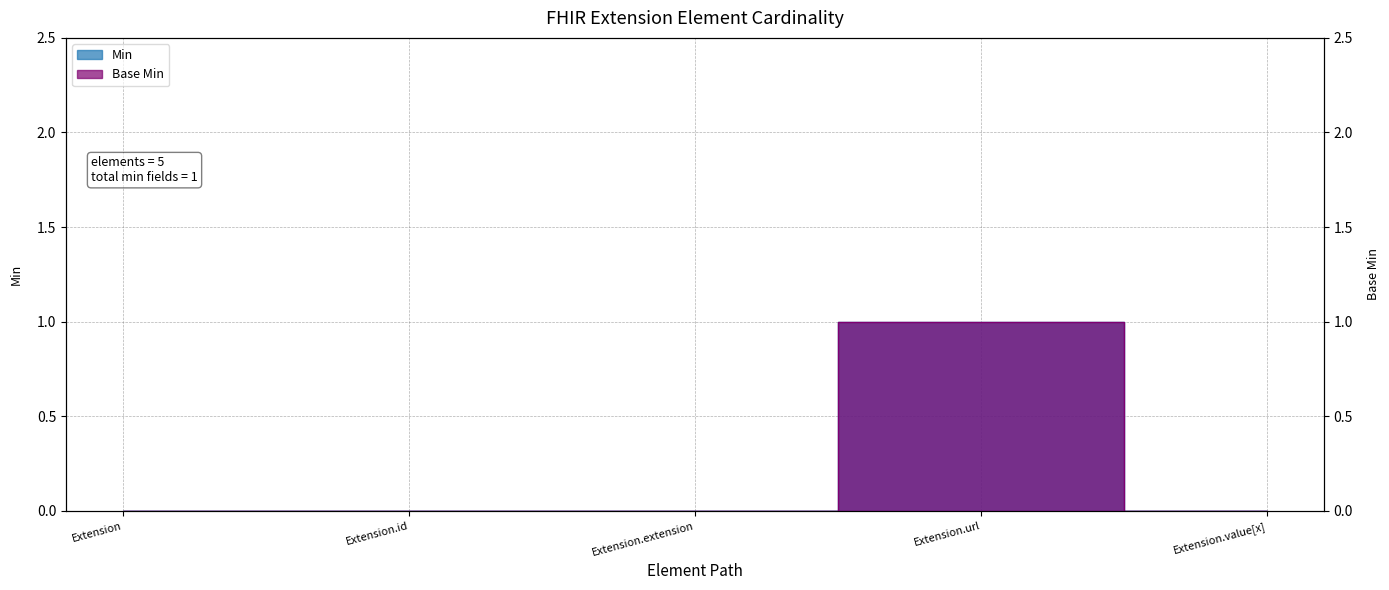

True or false: Base Min has a value of 0 at Extension.extension.

True